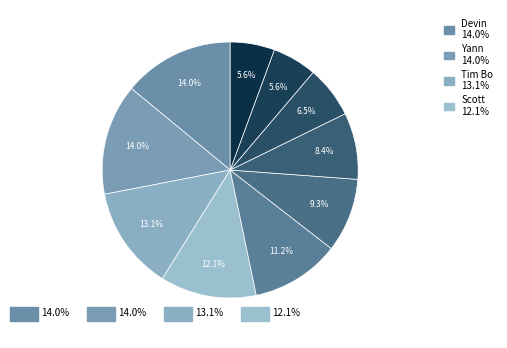

Is there a majority slice in this chart?

No